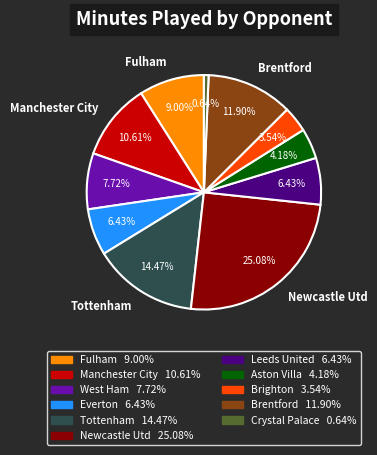

Is there any slice that represents more than half of the pie?

No